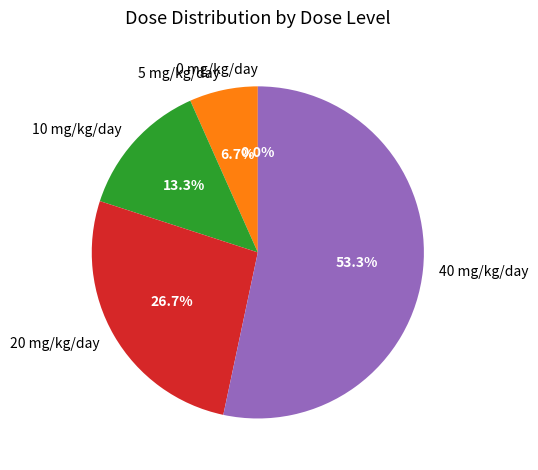

Which category has the biggest portion of the pie?

40 mg/kg/day